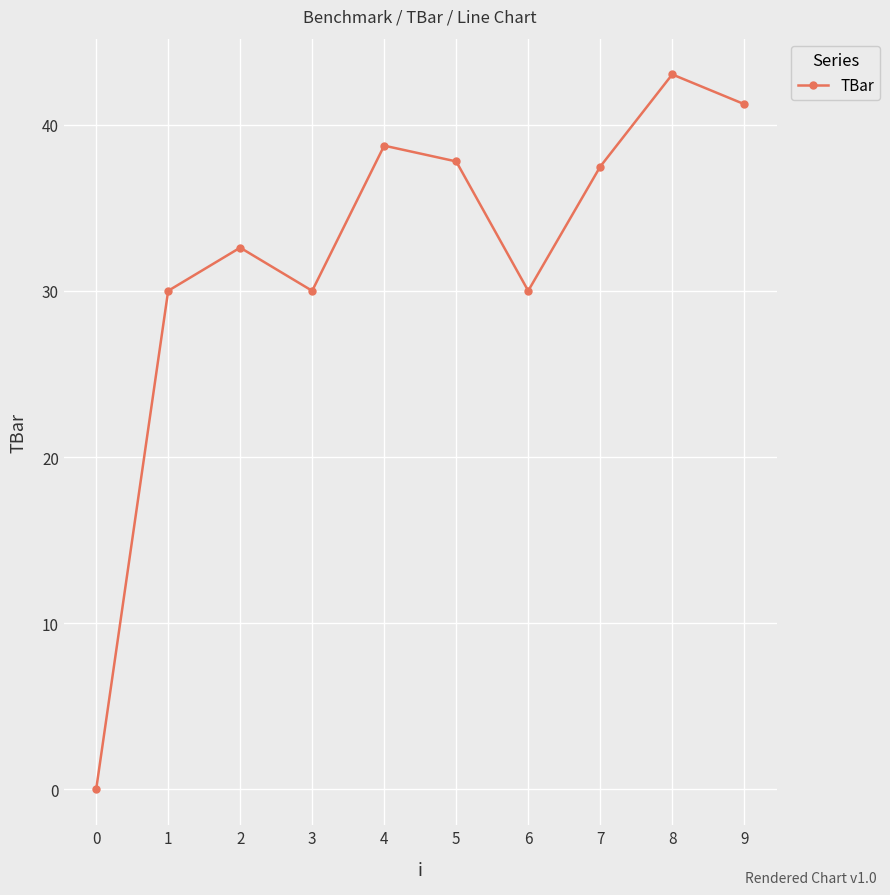

What is the change in value from 2 to 4?

+6.1